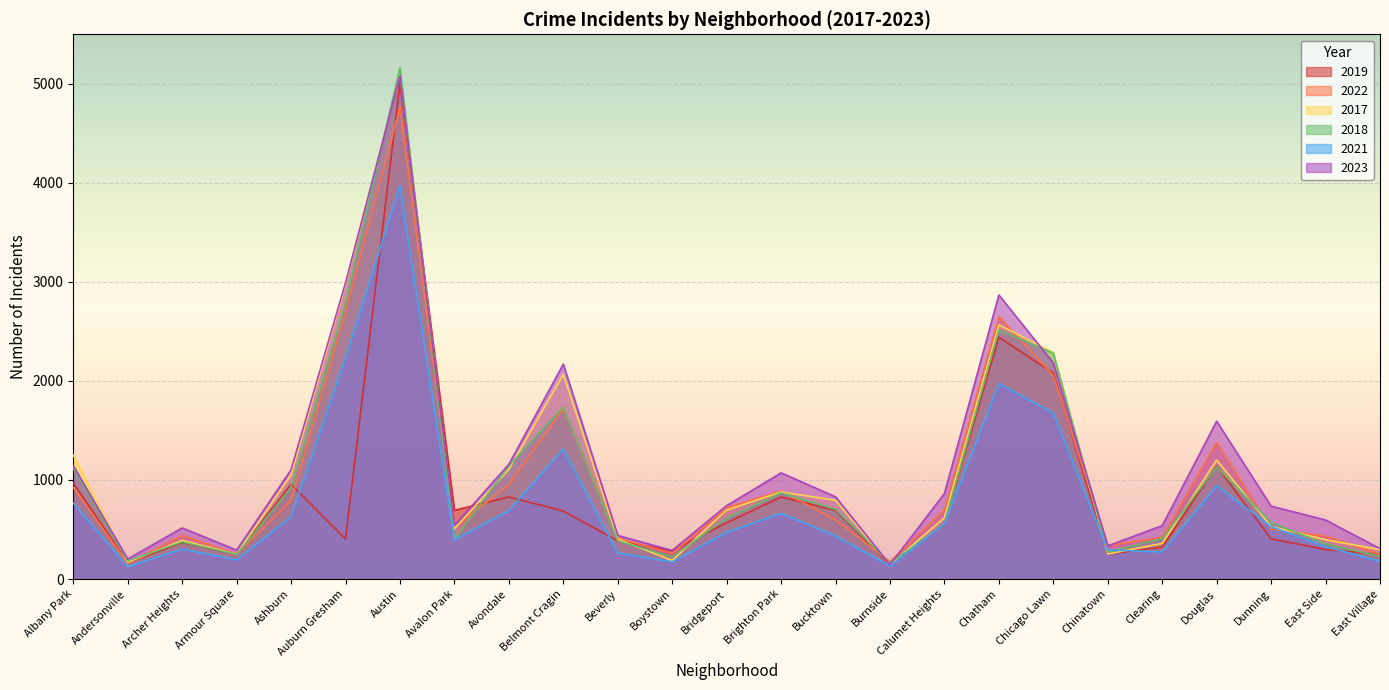

Between which two adjacent categories do 2021 and 2022 first intersect?

Douglas and Dunning